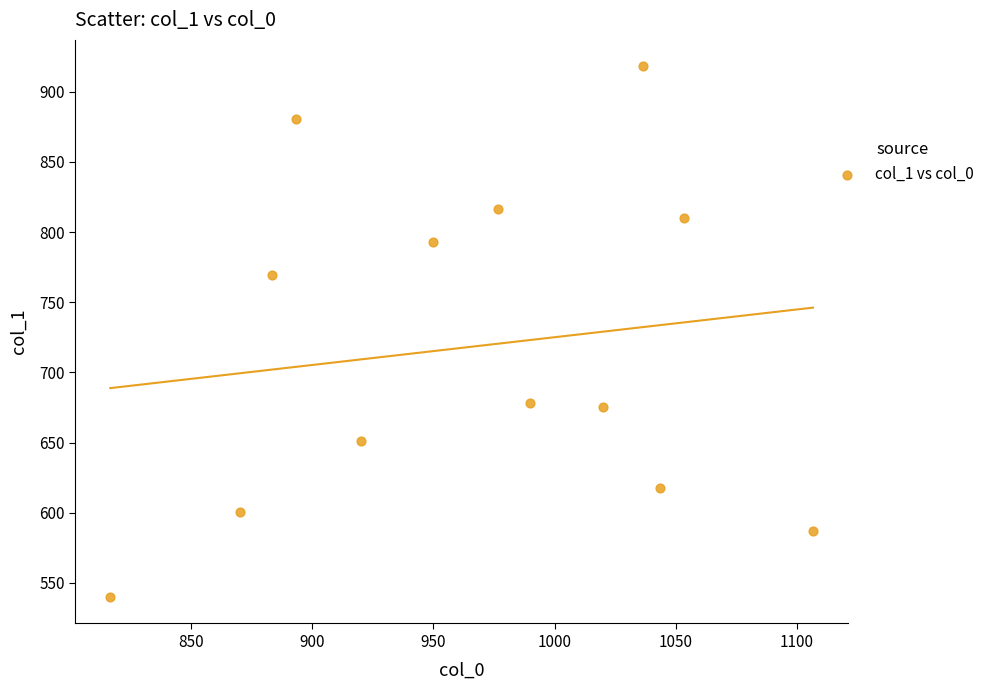

What is the range of X values (max minus min)?

290.0